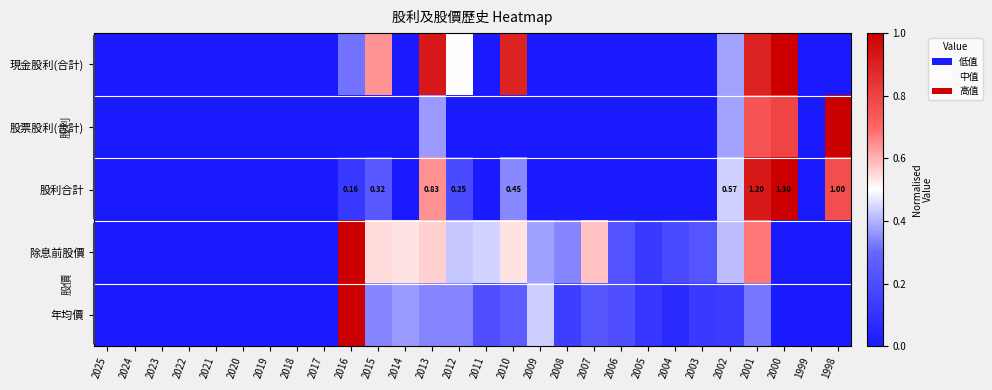

At 2004, list the series in order from smallest to largest.

現金股利(合計), 股票股利(合計), 股利合計, 年均價, 除息前股價